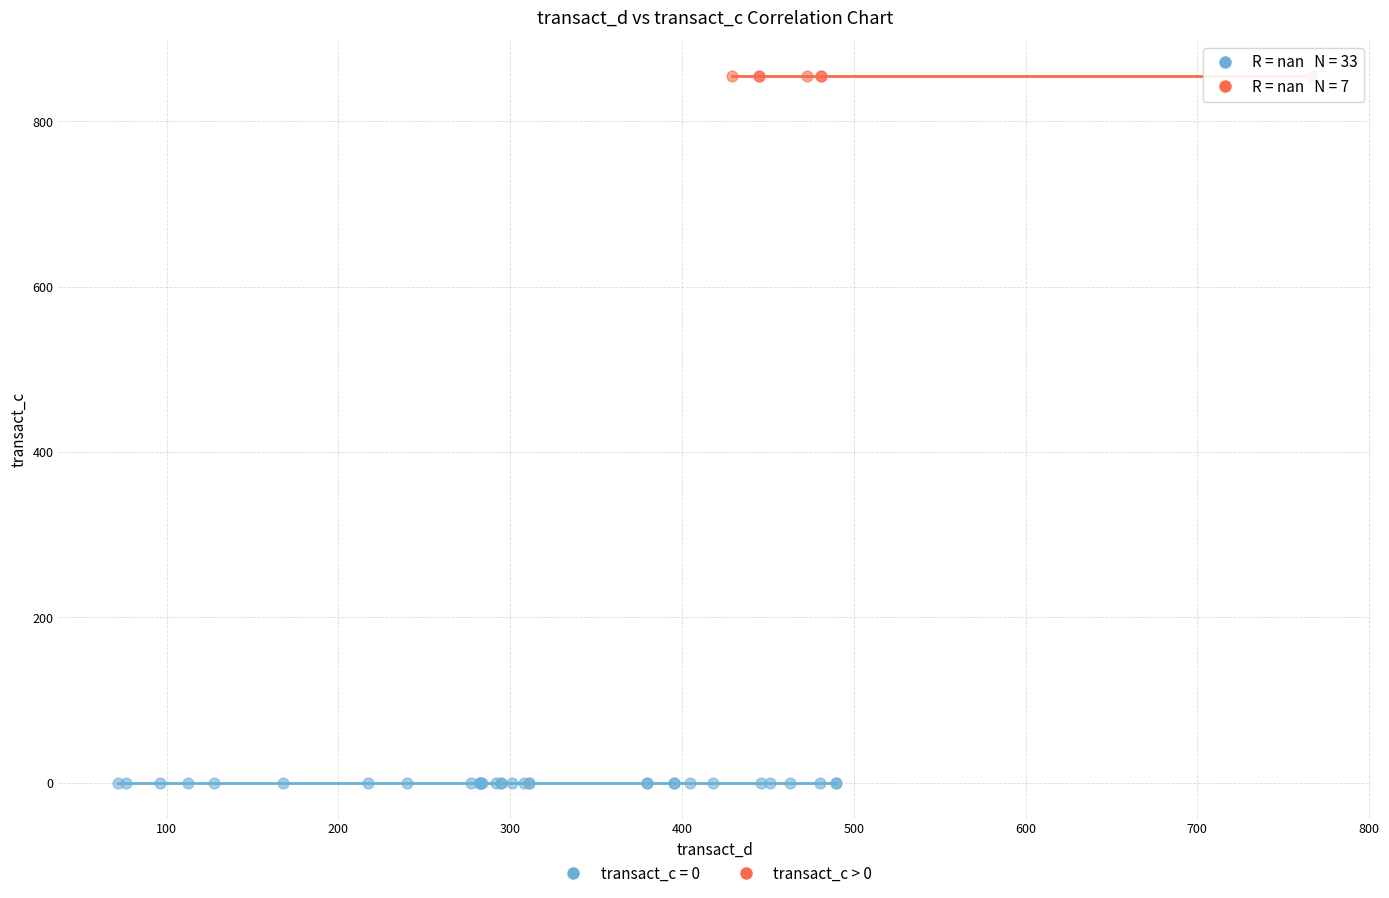

What are all the series names shown in the legend?

transact_c = 0, transact_c > 0